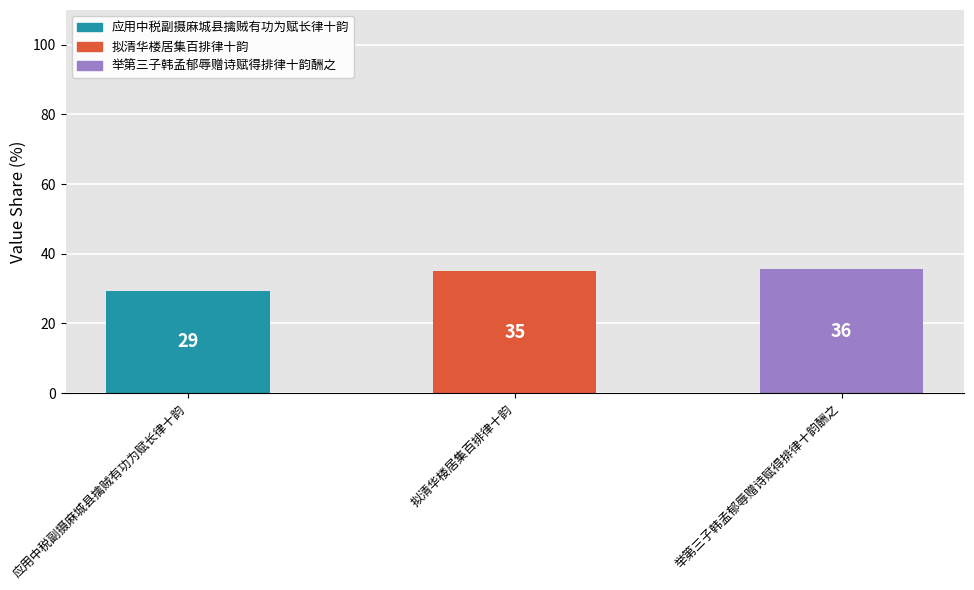

List the labels in order of value, smallest first.

应用中税副摄麻城县擒贼有功为赋长律十韵, 拟清华楼居集百排律十韵, 举第三子韩孟郁辱赠诗赋得排律十韵酬之